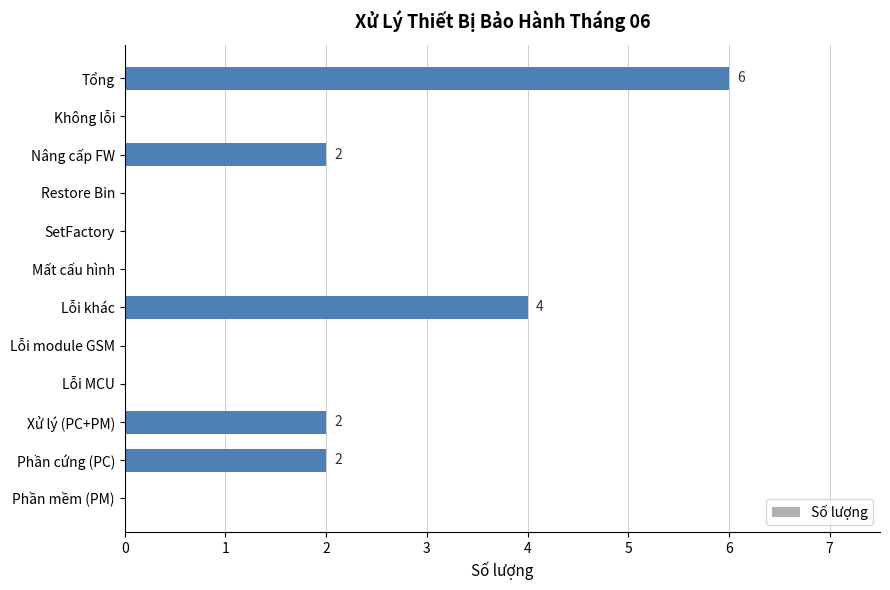

Is it true that the value at Restore Bin is 4?

False